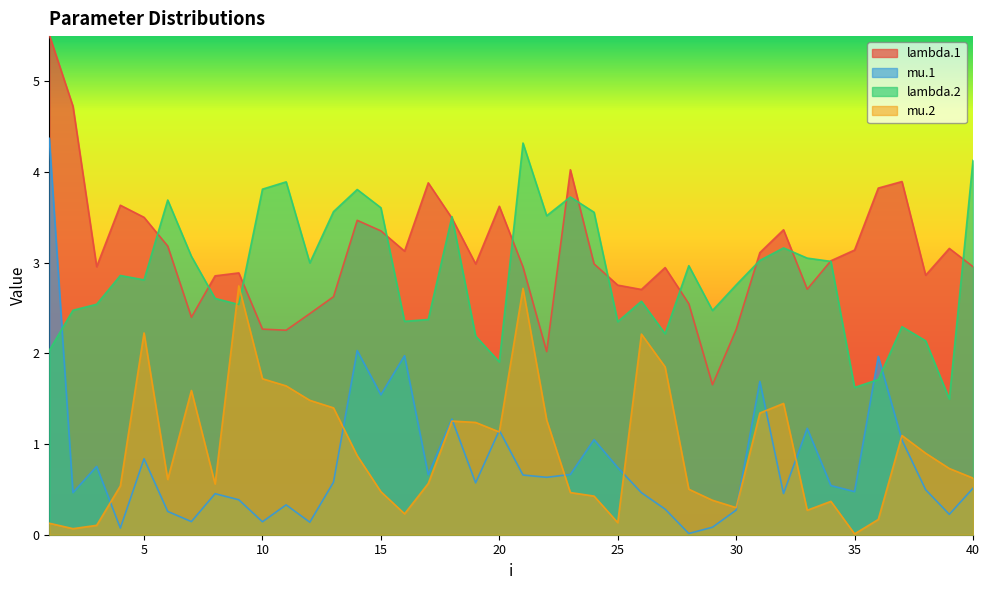

What is the difference between the mu.2 values at 38 and 28?

0.4